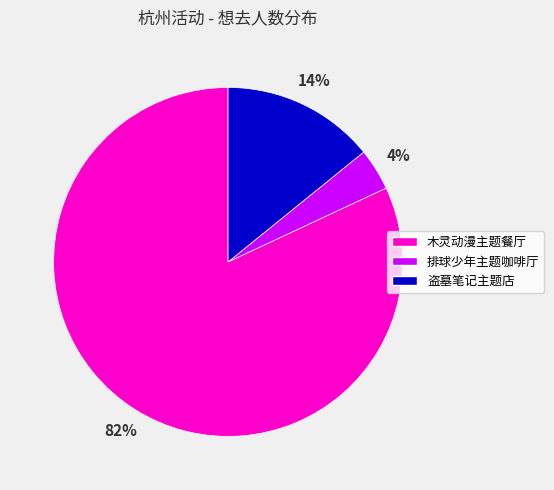

Which category accounts for the majority?

木灵动漫主题餐厅